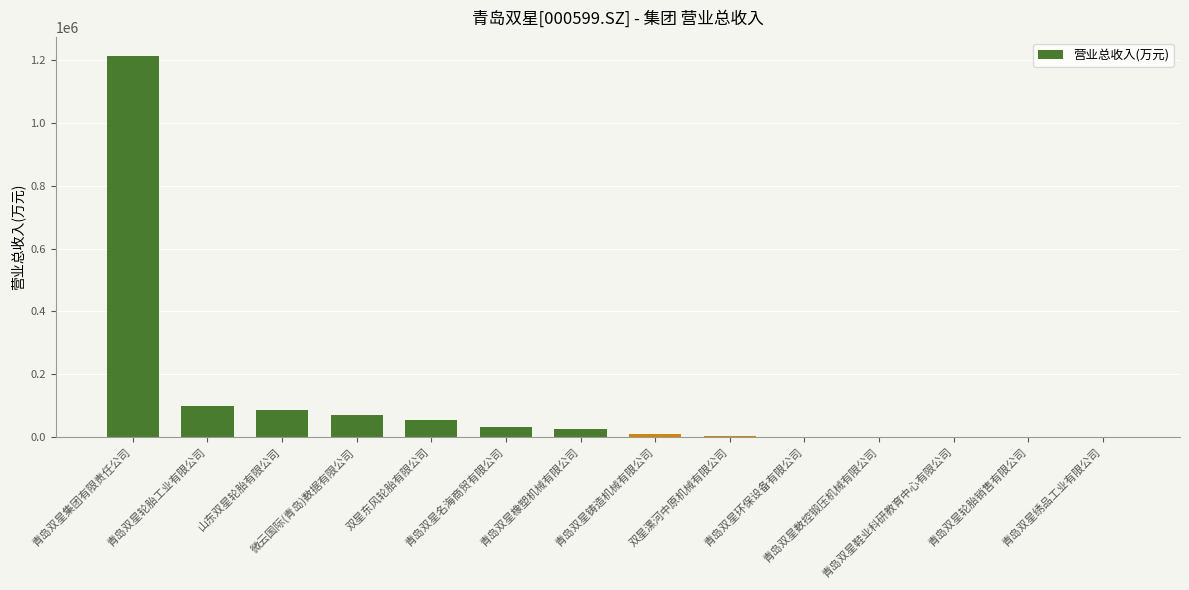

What is the change in value from 青岛双星轮胎工业有限公司 to 青岛双星环保设备有限公司?

-97668.4